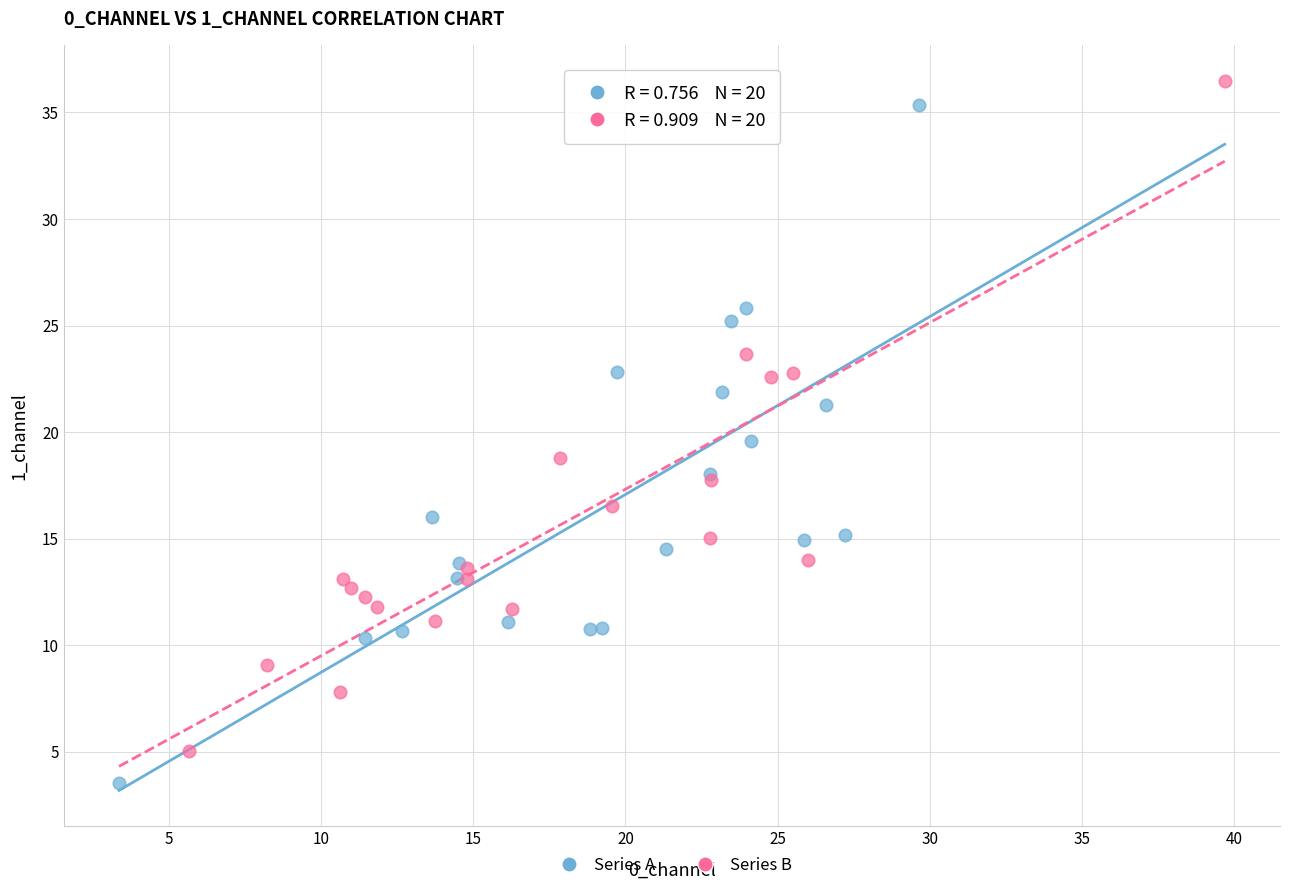

Which series reaches the maximum Y coordinate?

Series B